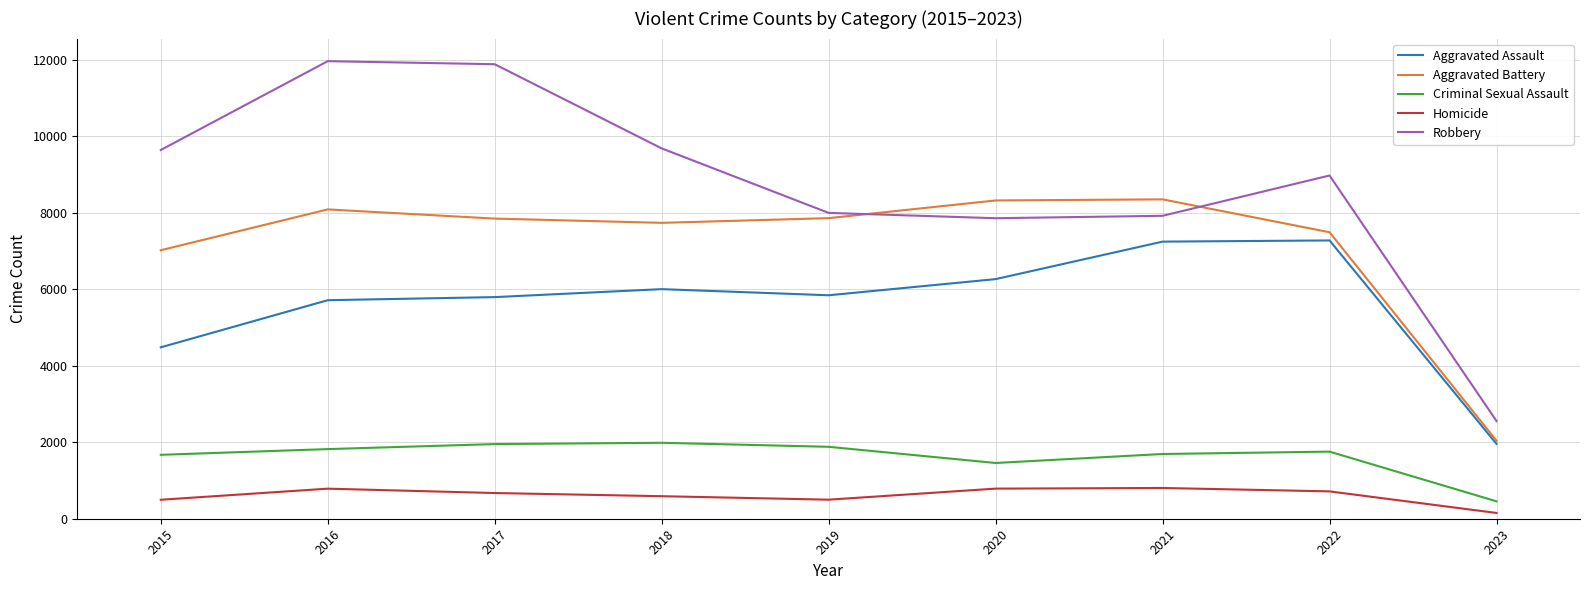

True or false: Homicide and Criminal Sexual Assault intersect in this chart.

False